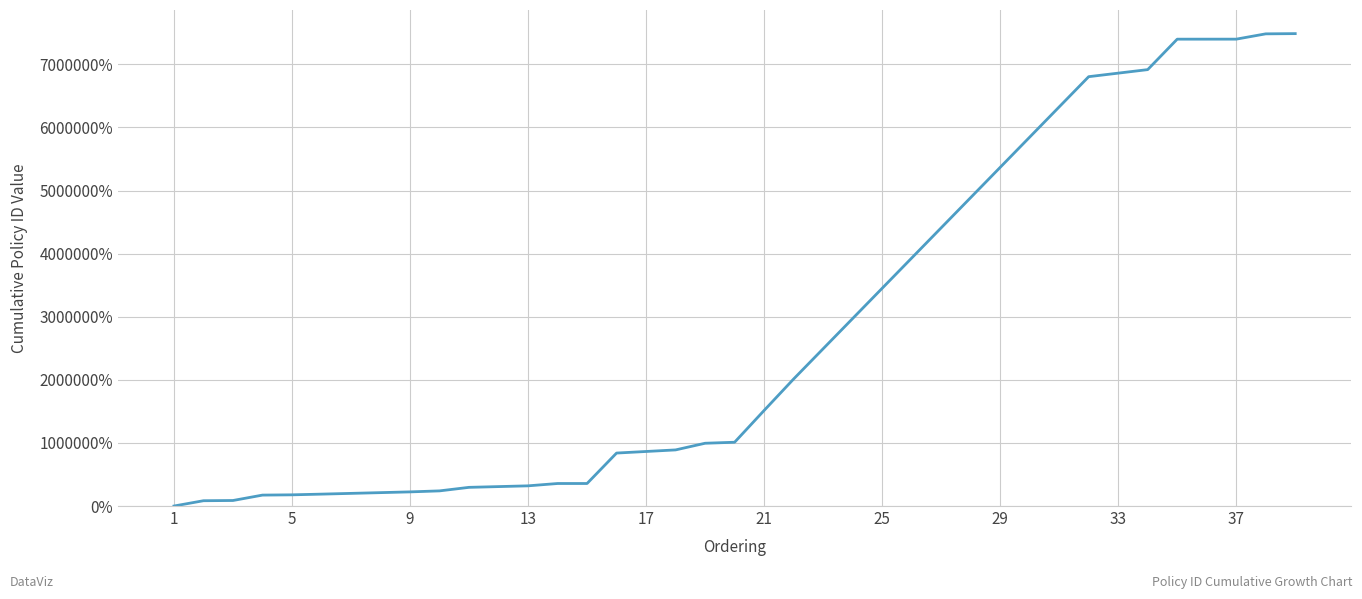

What is the maximum value shown in the chart?

7487133.3